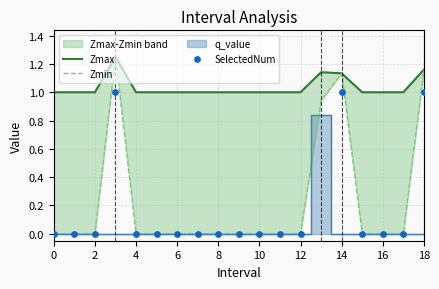

Which series reaches the minimum Y coordinate?

Zmin